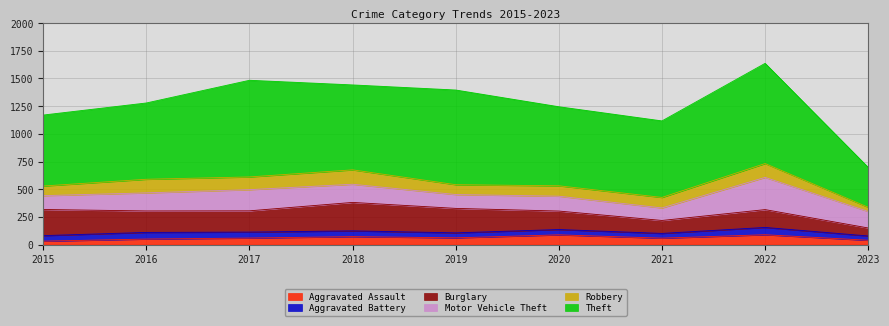

Does the chart have visible grid lines?

Yes